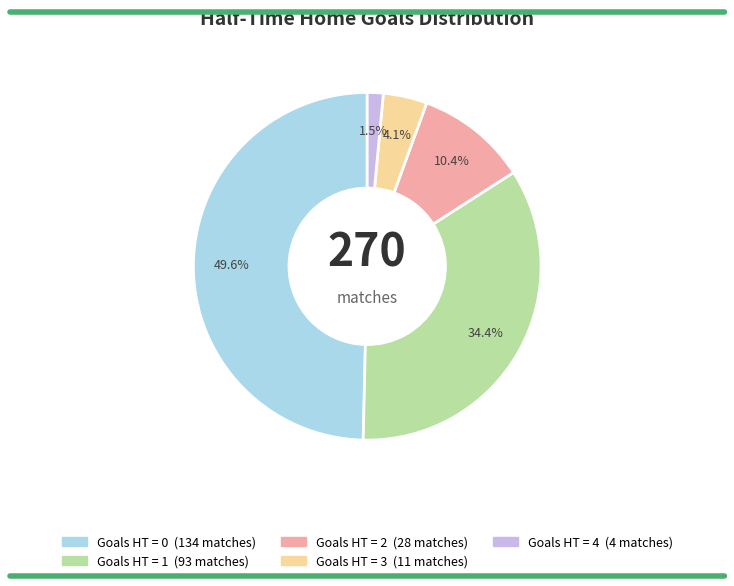

How many slices are in this pie chart?

5